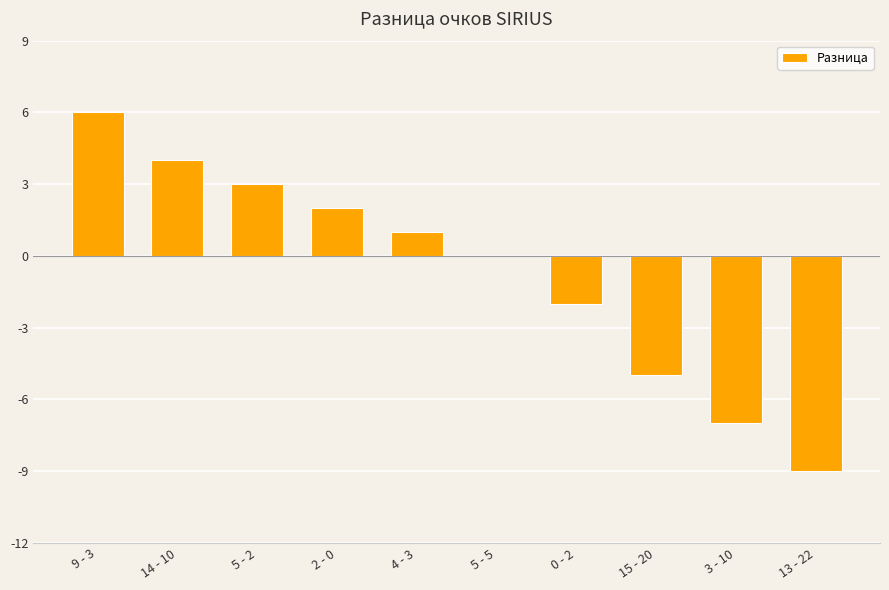

Reading left to right, transcribe all the data shown in this chart.

9 - 3=6	14 - 10=4	5 - 2=3	2 - 0=2	4 - 3=1	5 - 5=0	0 - 2=-2	15 - 20=-5	3 - 10=-7	13 - 22=-9